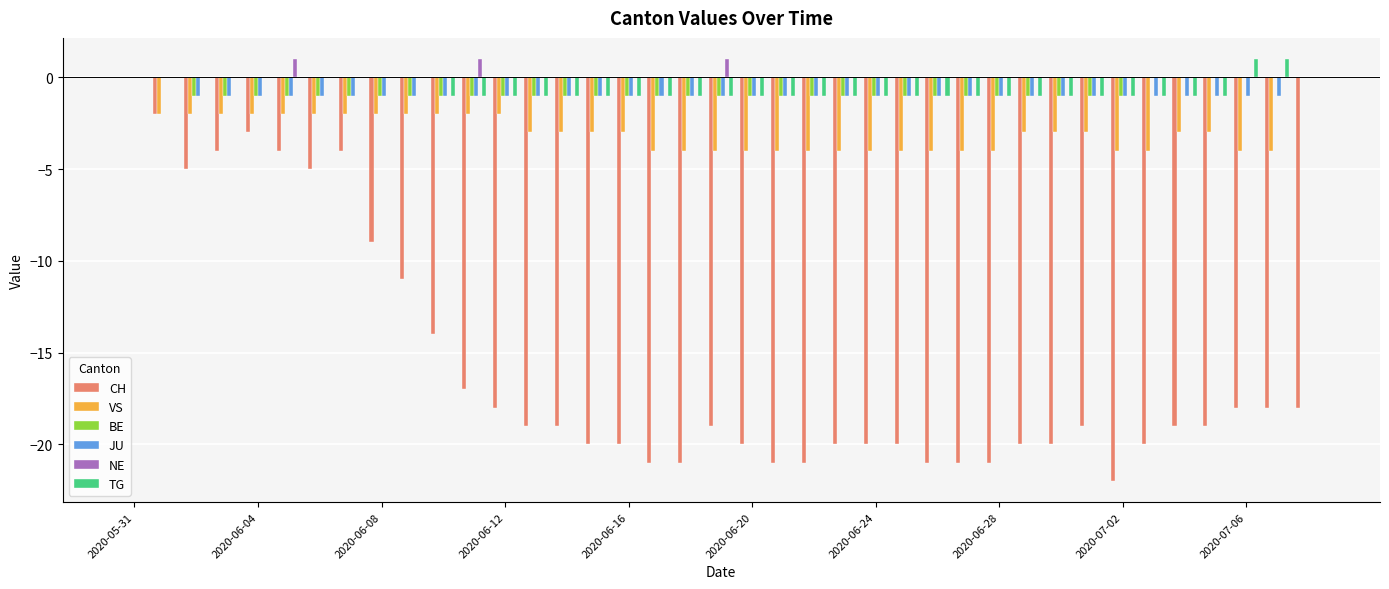

What is the sum of all BE values?

-31